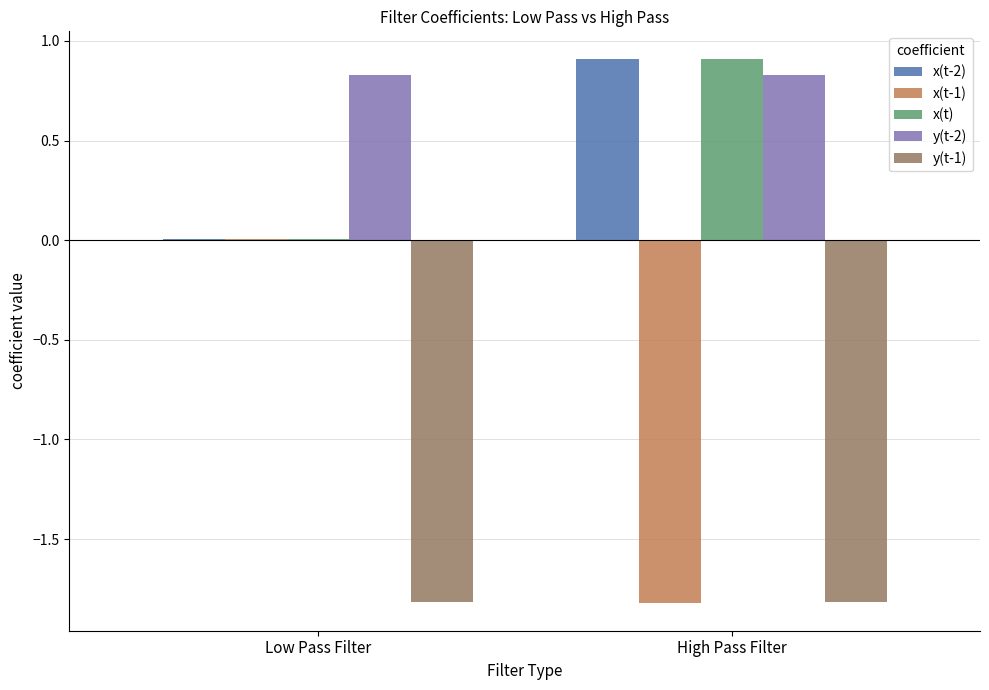

Is the value of x(t-1) at Low Pass Filter greater than the value of x(t-2) at High Pass Filter?

No